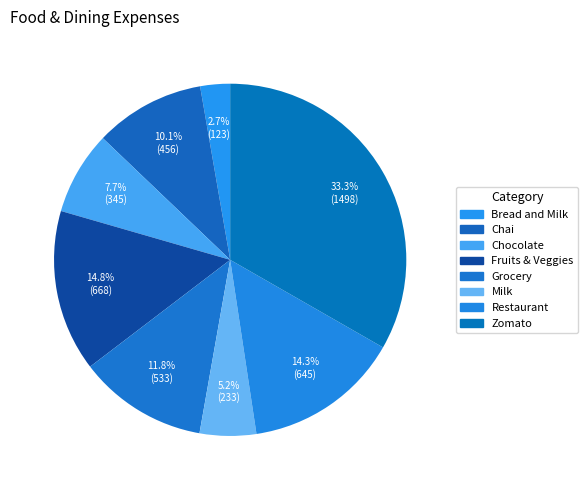

True or false: Restaurant accounts for 1% of the total.

False